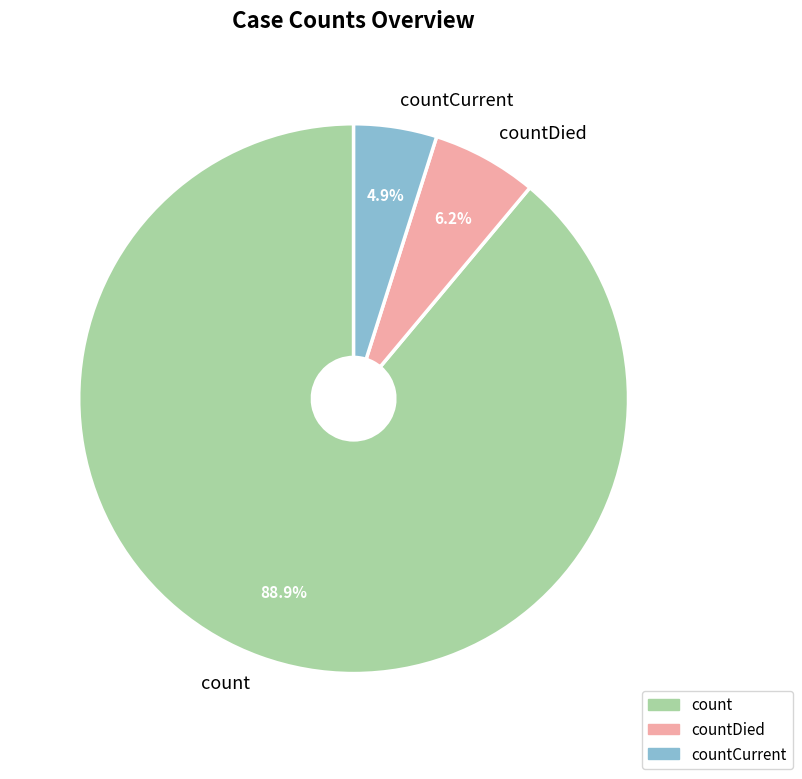

Is the sum of countDied and countCurrent greater than half?

No